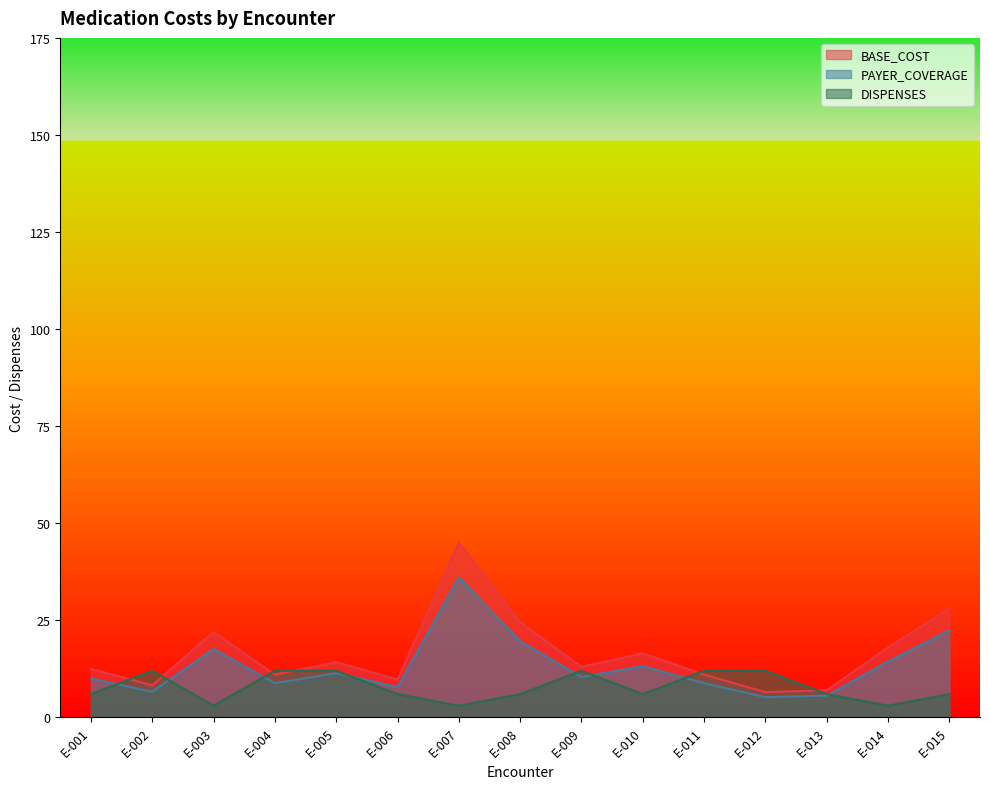

In DISPENSES, how many points are lower than both neighbors (excluding endpoints)?

4